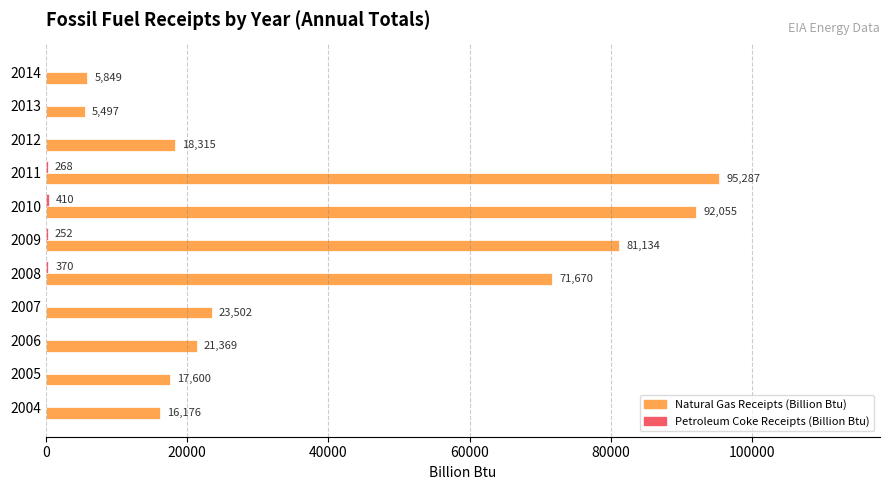

What is the sum of all Natural Gas Receipts (Billion Btu) values?

448454